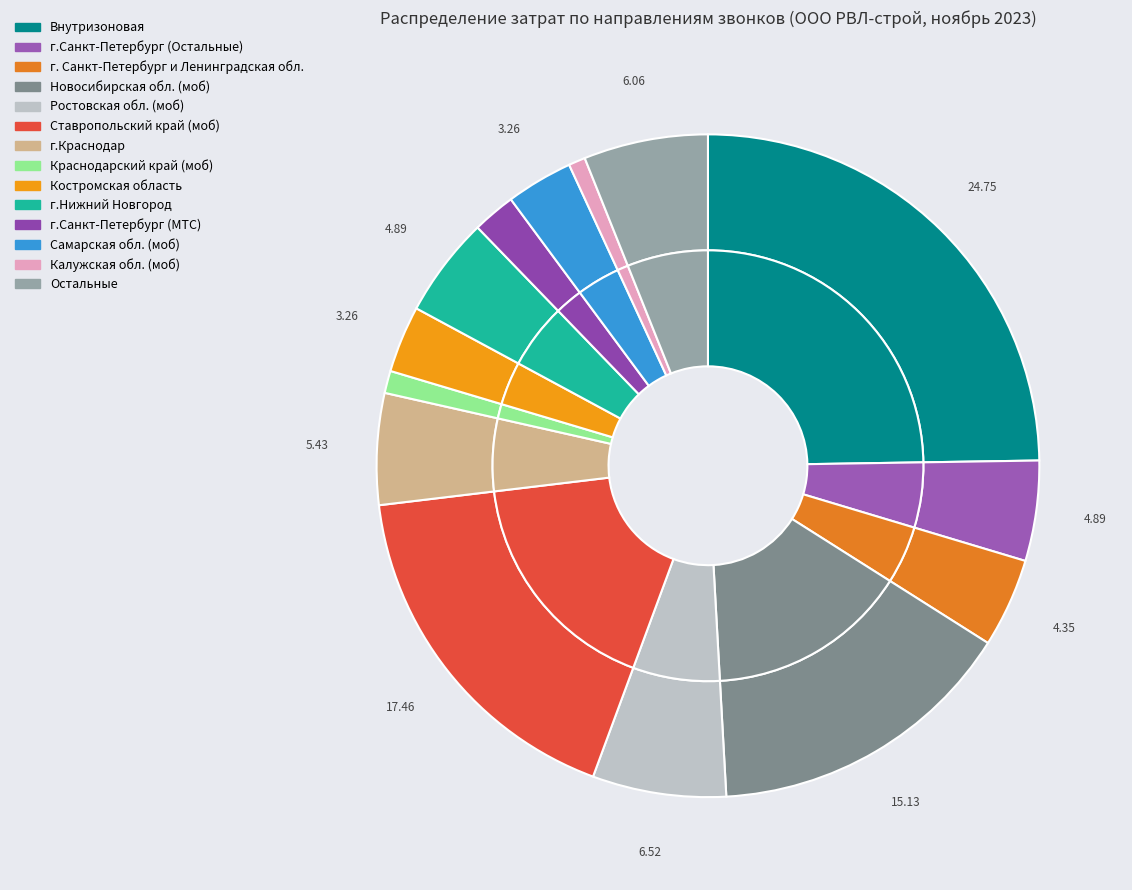

Does Калужская обл. (моб) represent more than half of the total?

No